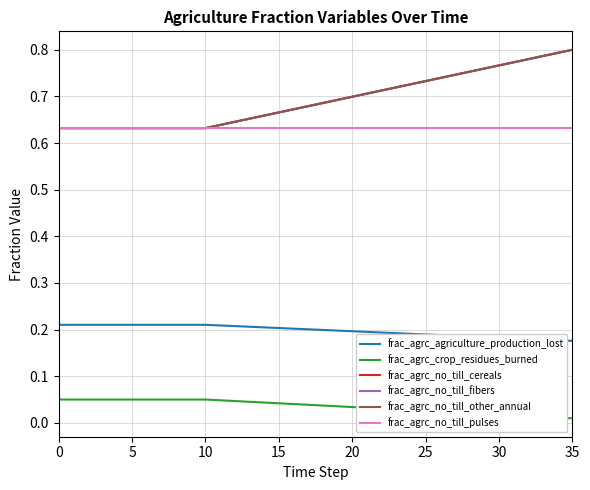

True or false: frac_agrc_agriculture_production_lost and frac_agrc_crop_residues_burned intersect in this chart.

False